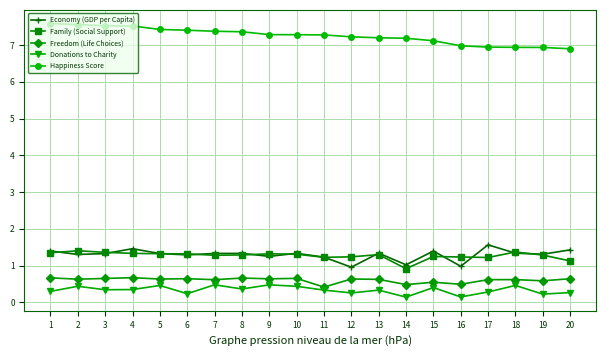

The value of Donations to Charity at 7 is 0.5. True or false?

True